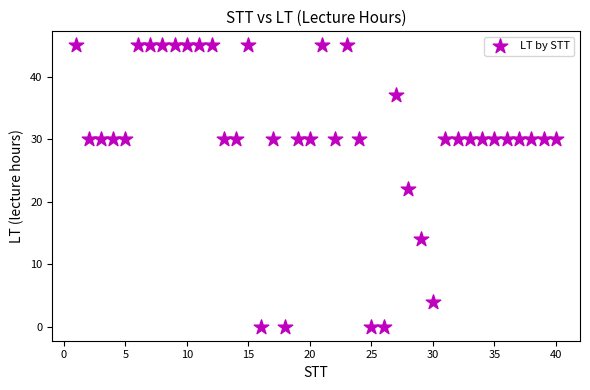

What is the range of Y values (max minus min)?

45